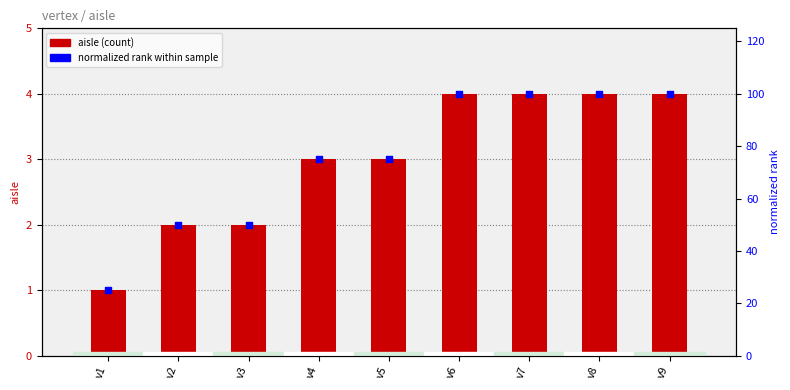

At which category is the sum across all series the highest?

v6